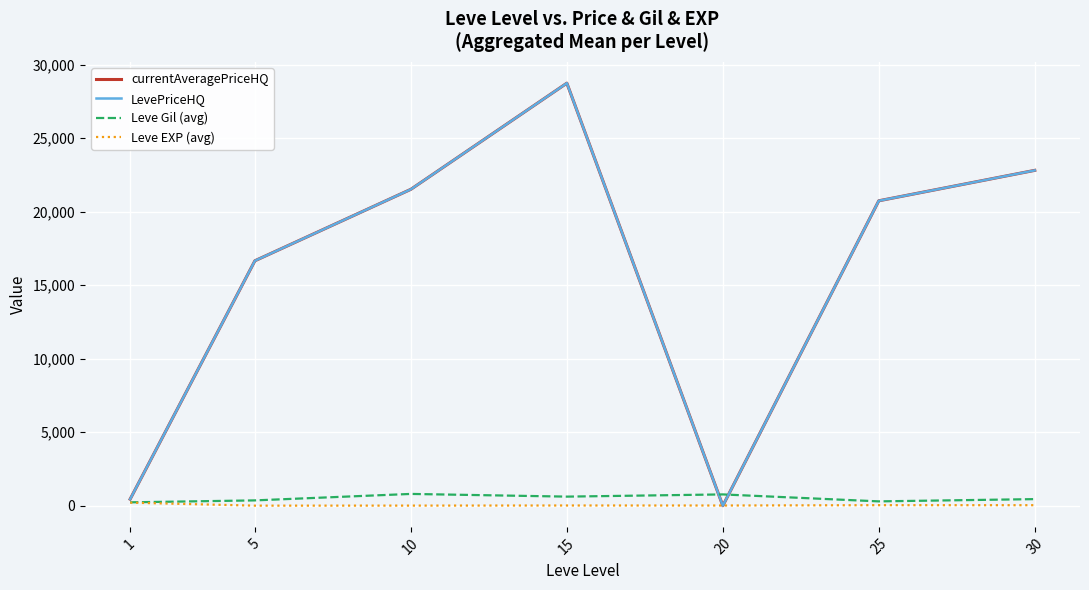

Where does the LevePriceHQ series first go above 20748?

10